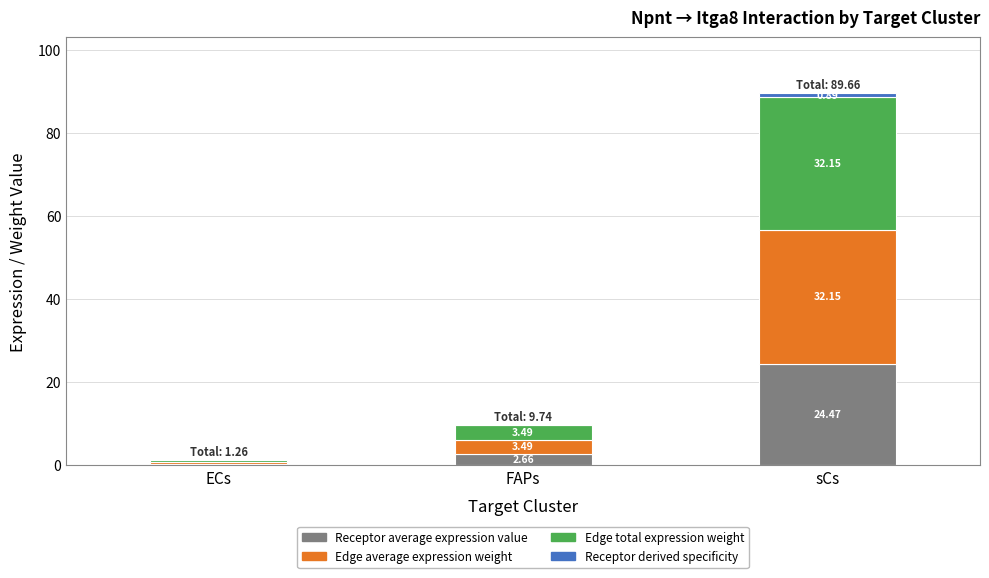

At which category is the sum across all series the highest?

sCs